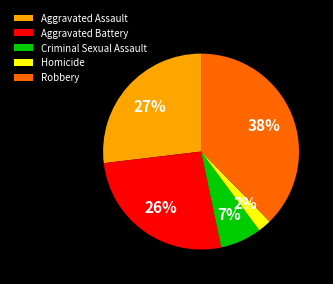

Combined, do Robbery and Aggravated Battery account for over 50%?

Yes